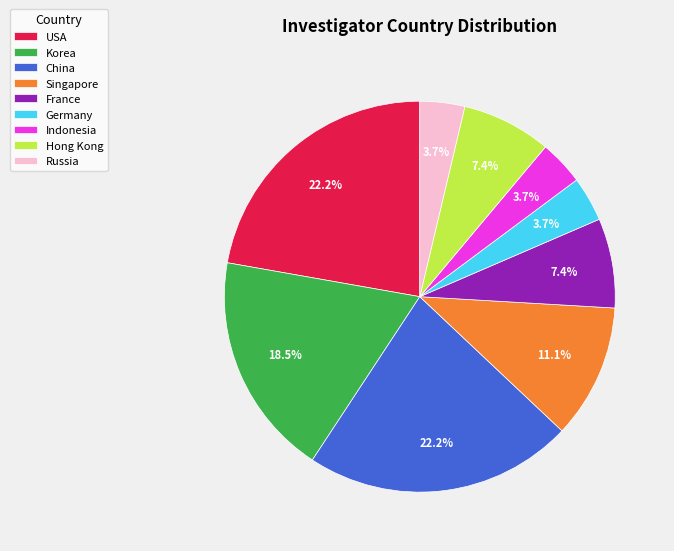

Is the sum of Korea and France greater than half?

No